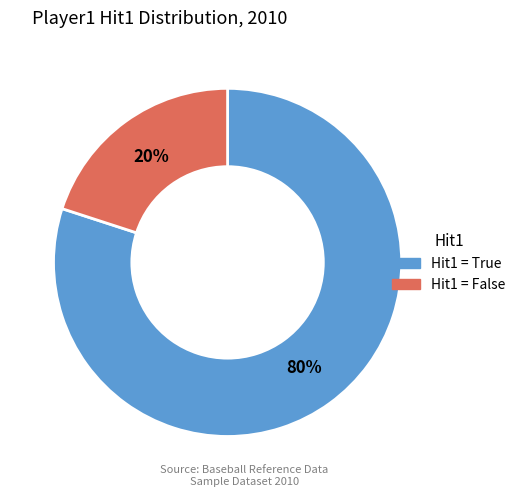

Is there a majority slice in this chart?

Yes